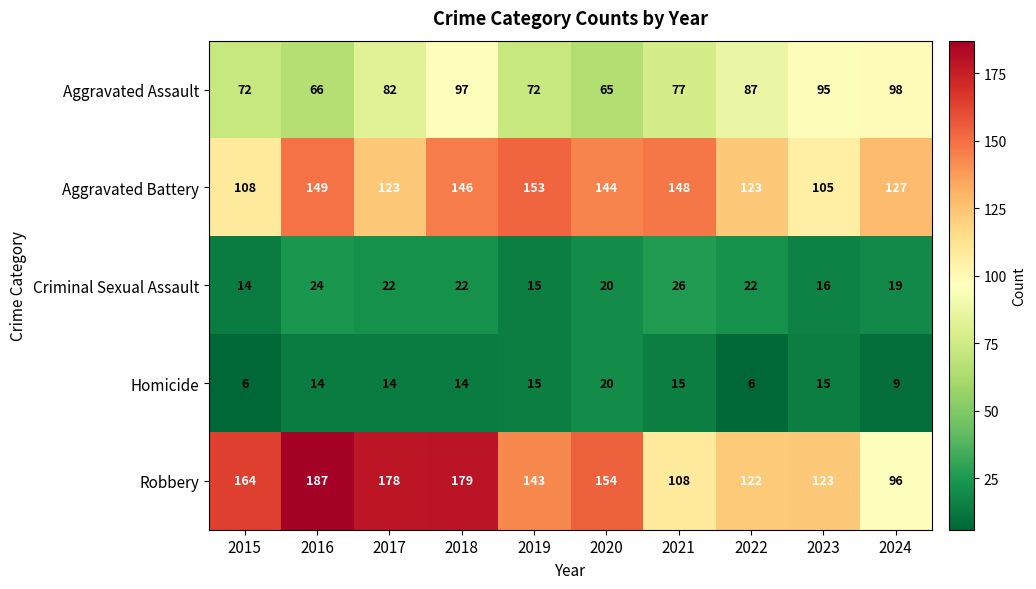

Is it true that Aggravated Assault equals 87 at 2022?

True